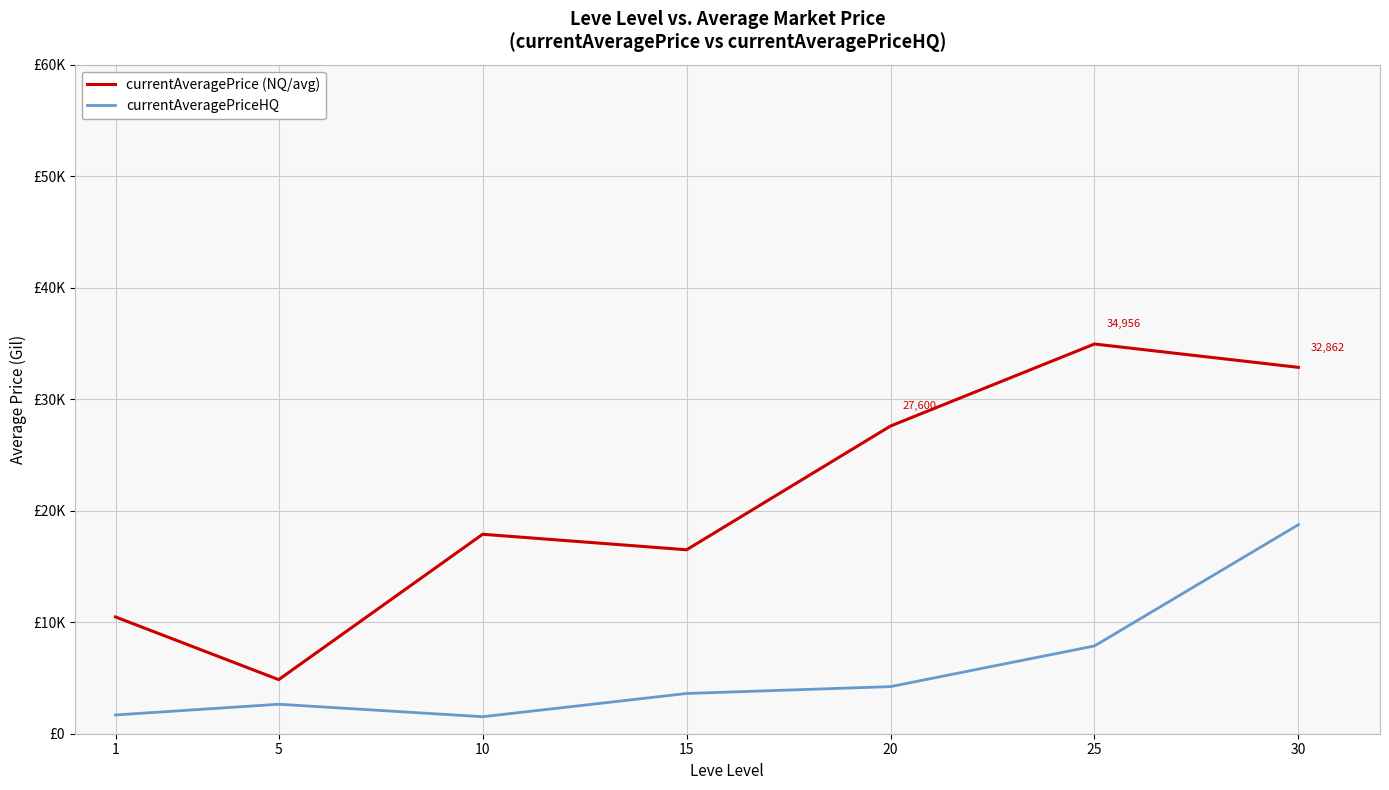

What is the average value of the currentAveragePriceHQ series?

5758.7